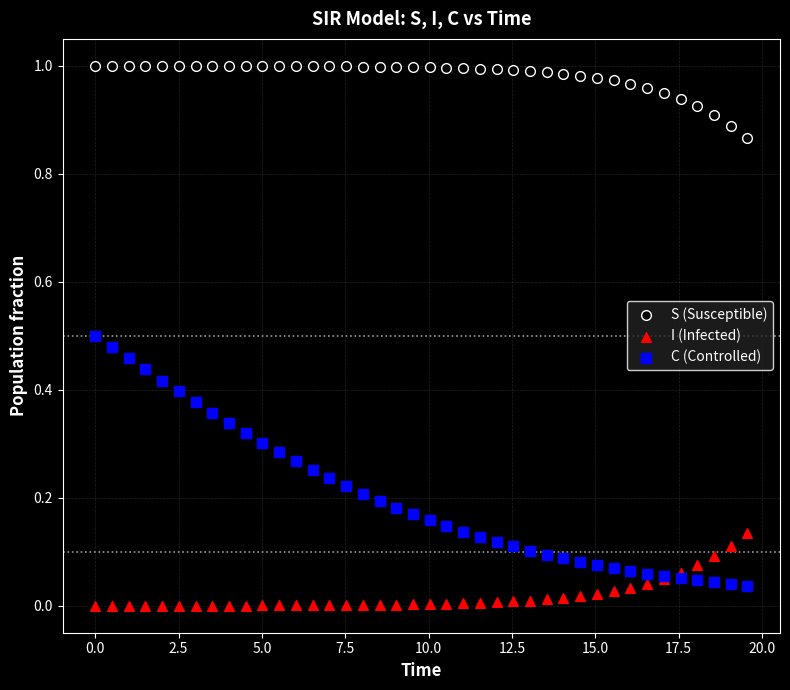

Which series has the widest spread of Y values?

C (Controlled)